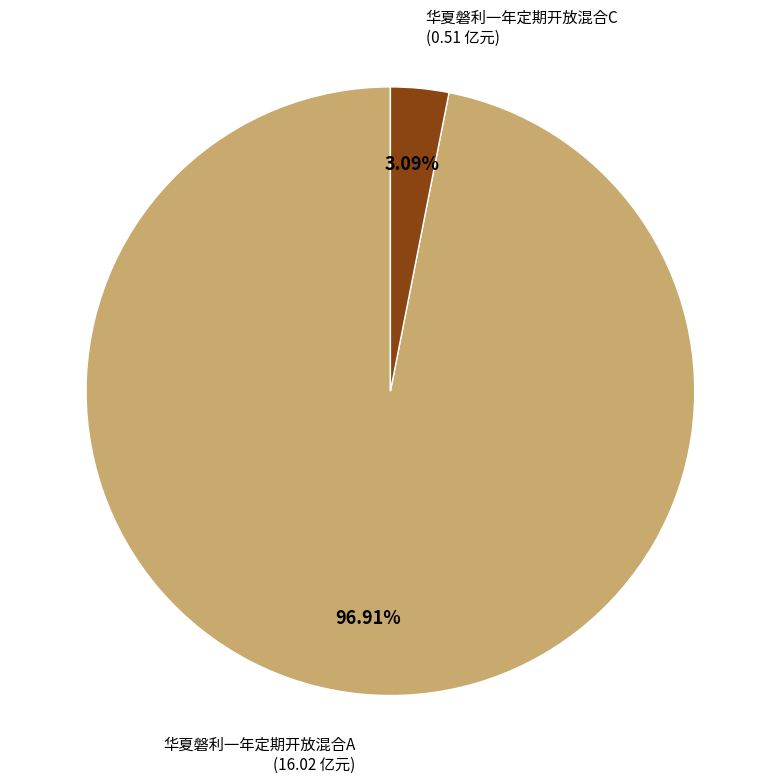

Does any single category account for the majority?

Yes